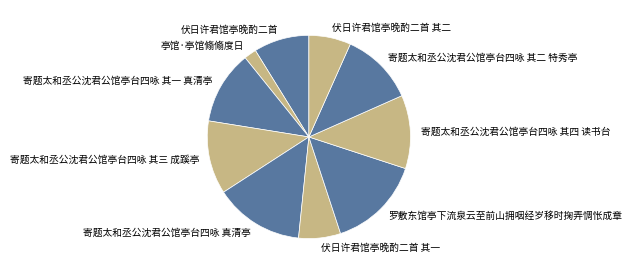

Is the sum of 寄题太和丞公沈君公馆亭台四咏 真清亭 and 伏日许君馆亭晚酌二首 其一 greater than half?

No